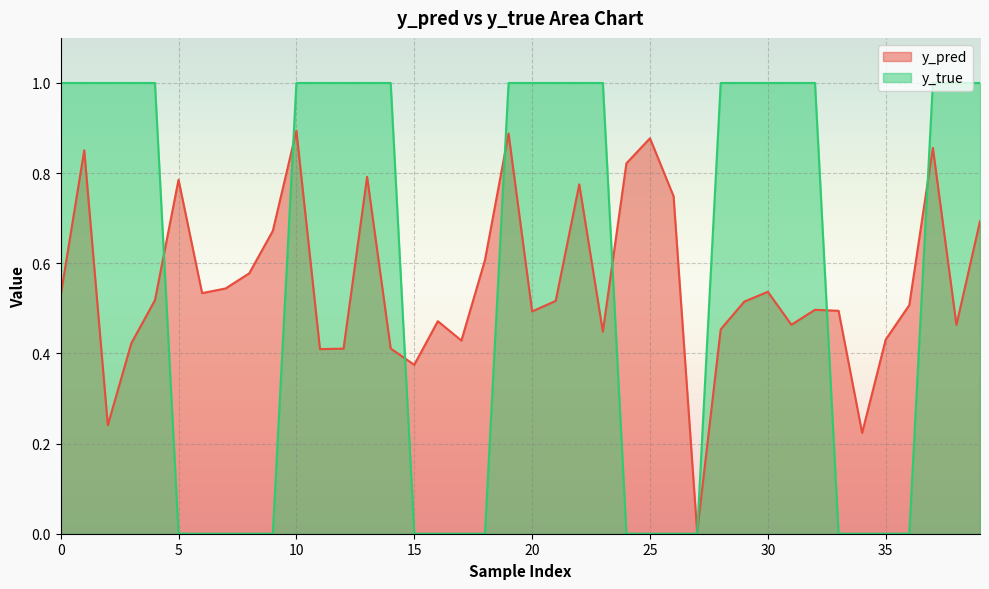

List the series in order of their peak value, lowest first.

y_pred, y_true